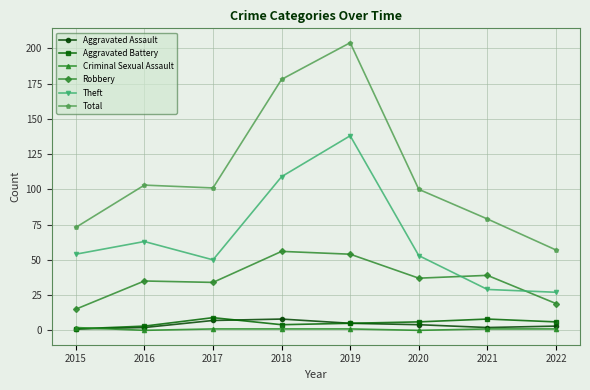

At which label does Theft reach its minimum?

2022